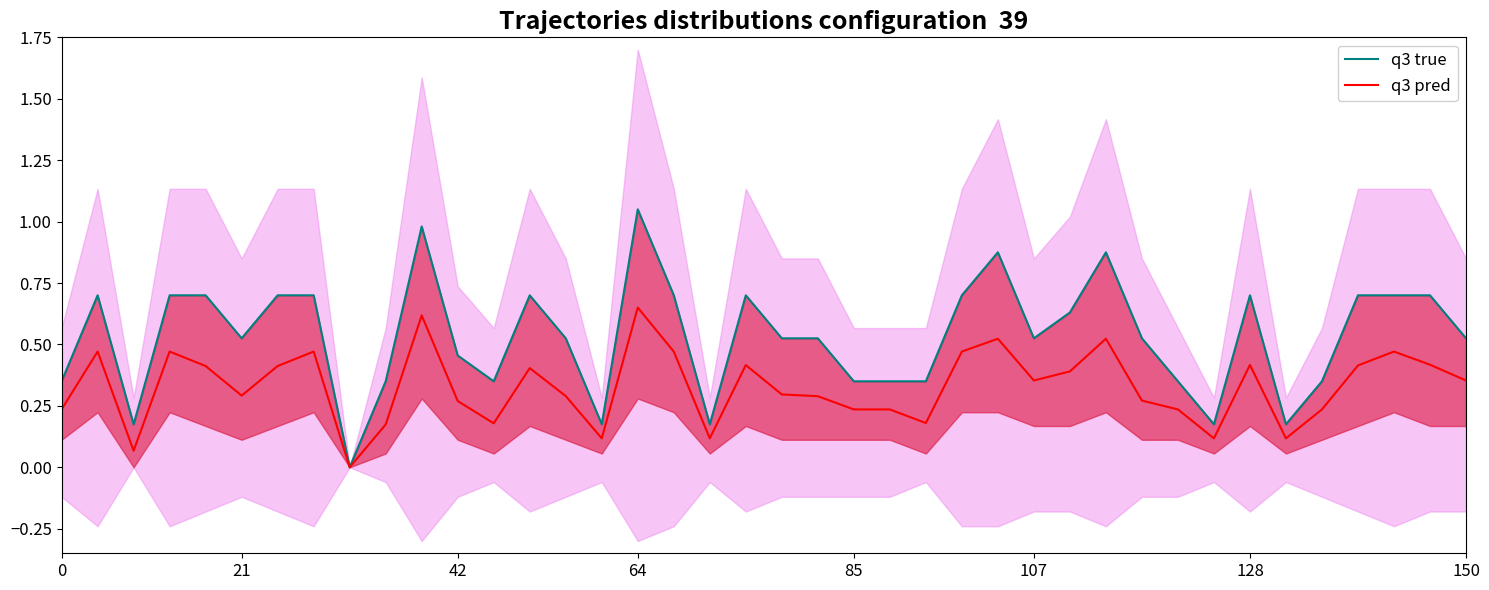

How many categories are shown in the chart?

40